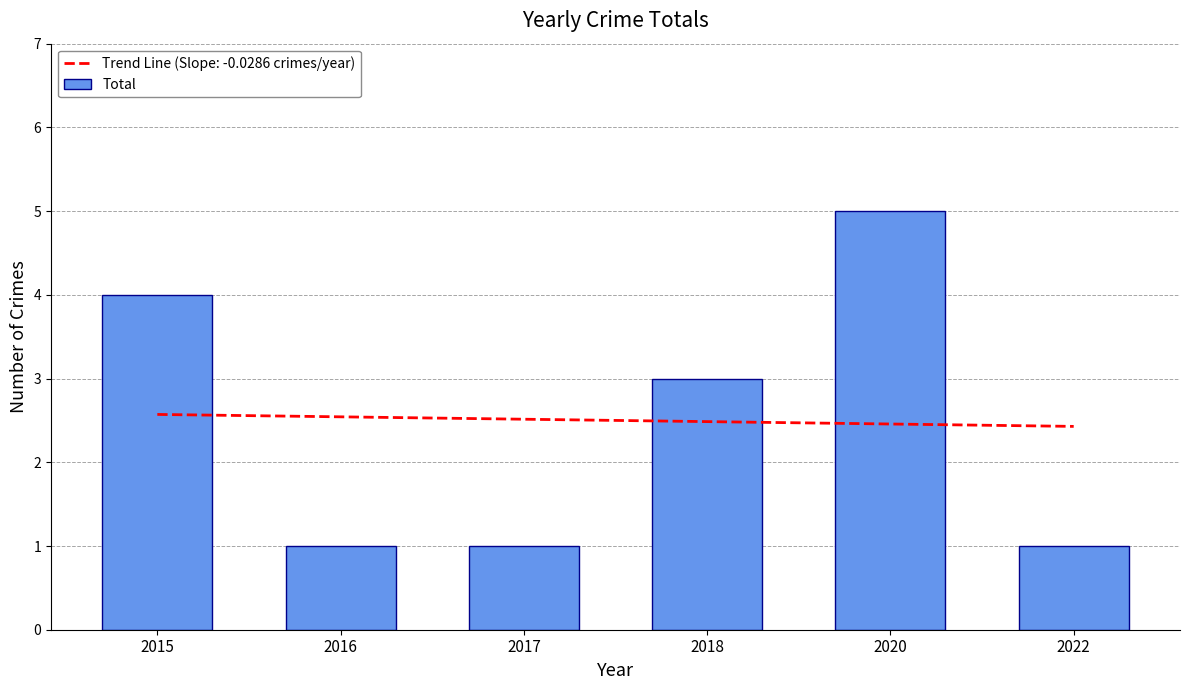

At which label is the value closest to 3?

2018